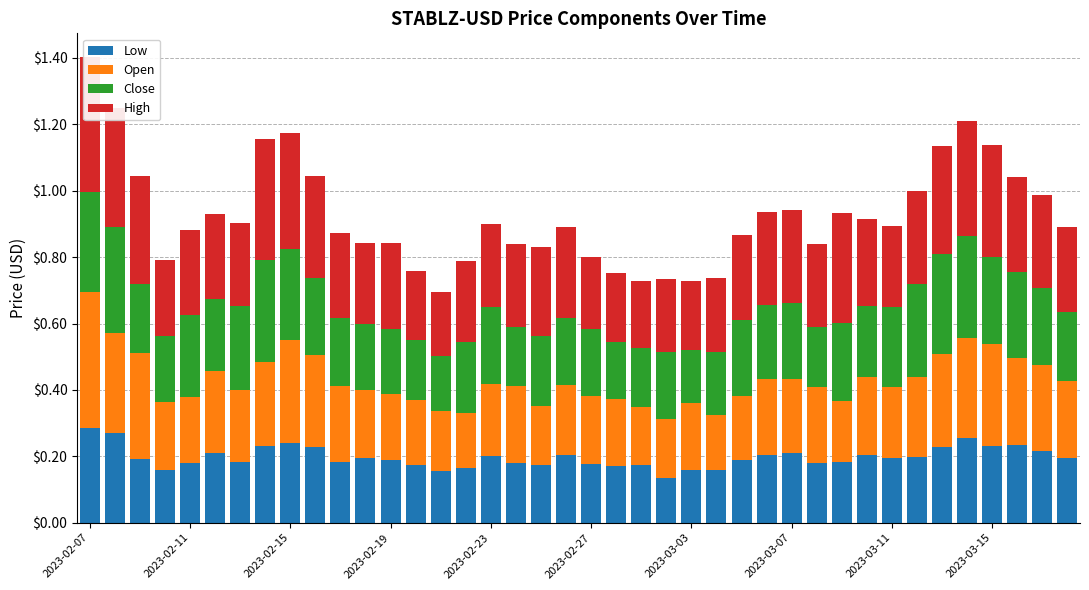

True or false: Low has a value of 0.1 at 30.

False